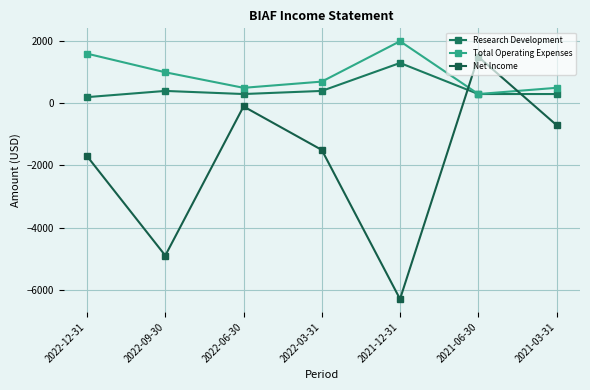

What is the label of the 6th point from the left?

2021-06-30